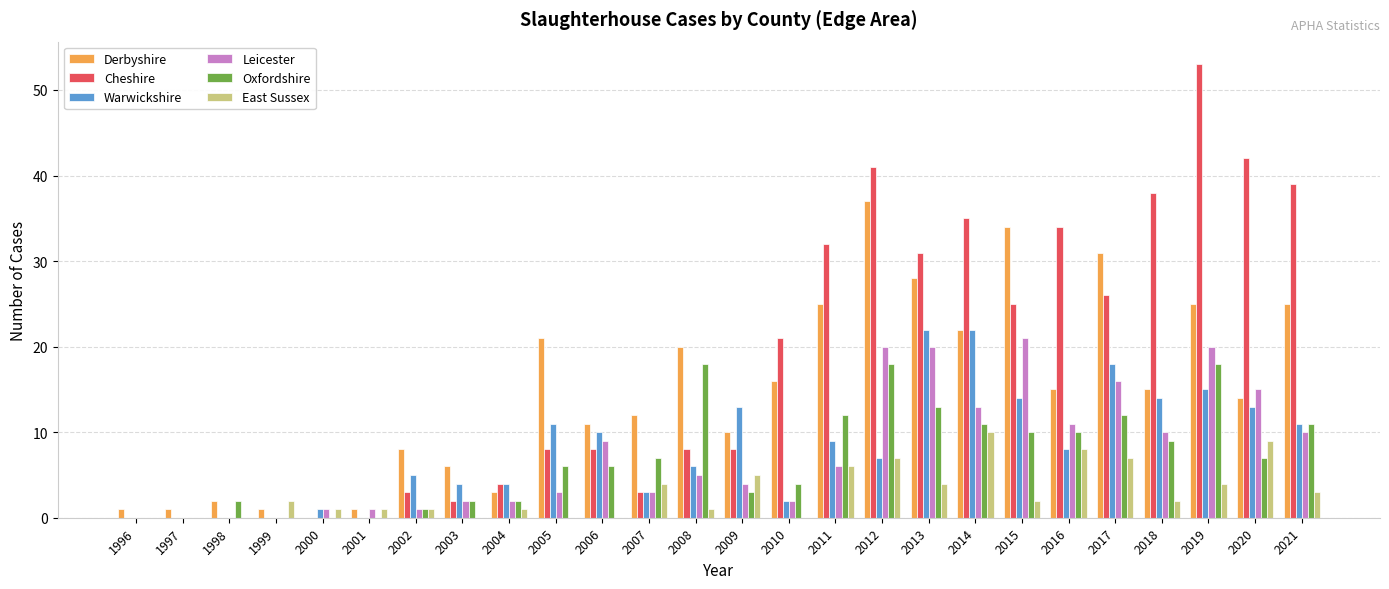

At which category is the sum across all series the highest?

2019